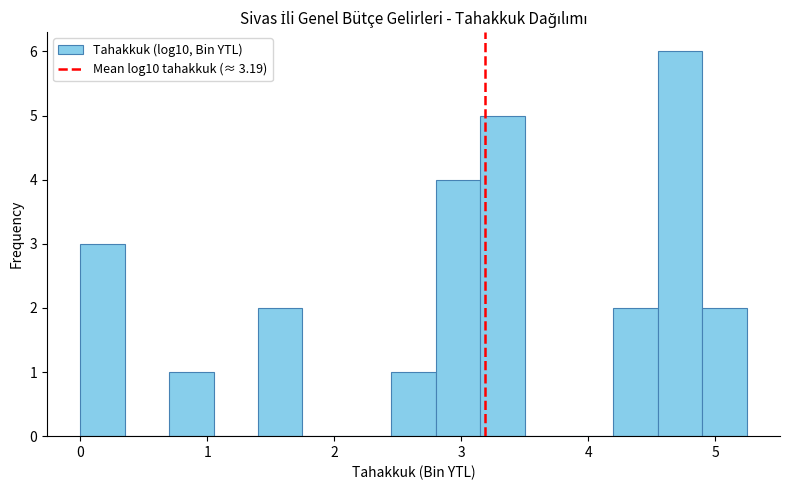

Around what value on the x-axis is the tallest bar? Give the approximate position of its centre, as read against the axis.

4.7